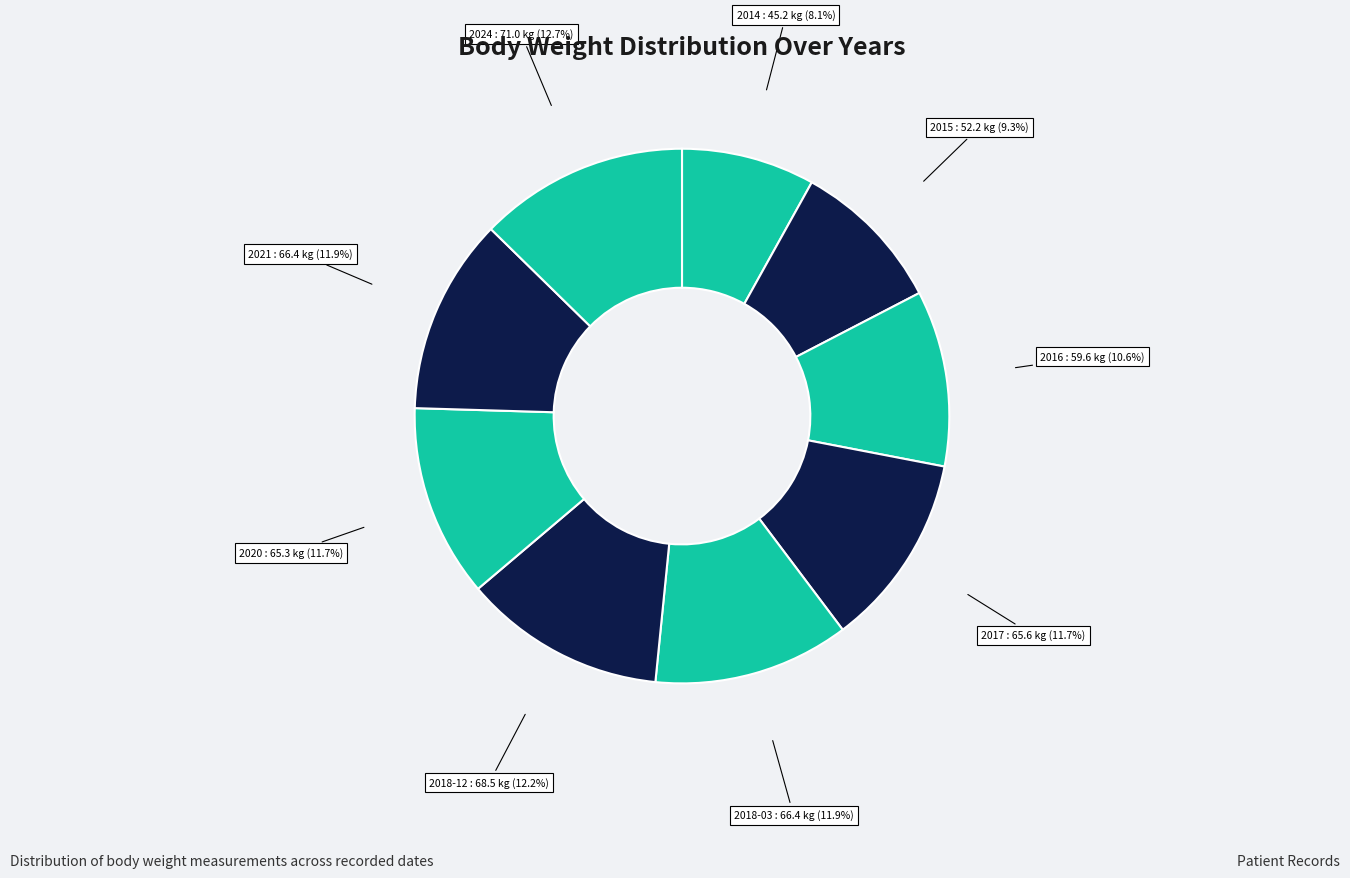

Does 2017 account for over 50% of the chart?

No